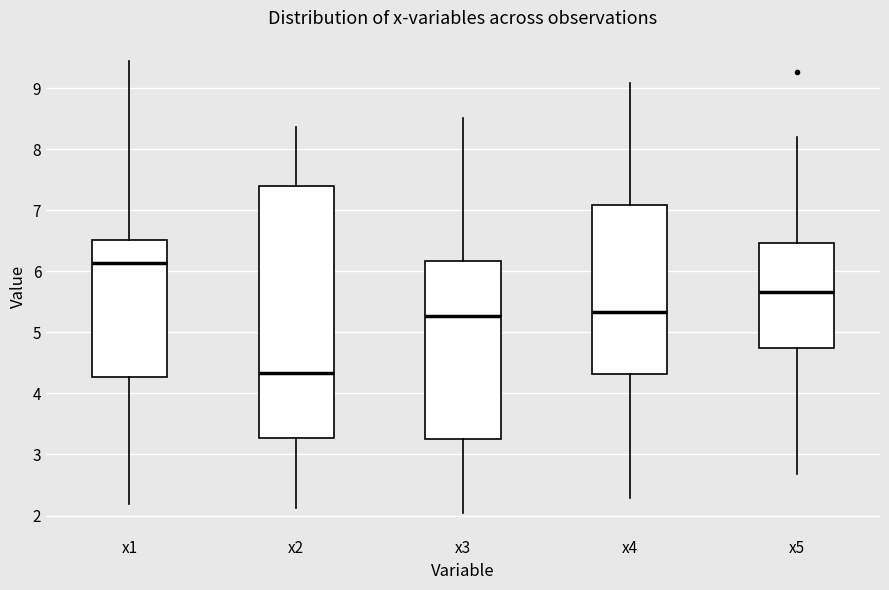

Reading left to right, read every box against the y-axis: the position of its median line, the range the box covers, and the ends of its whiskers. The values are not printed on the chart, so give them approximately, as read against the axis.

x1: median 6.1, box 4.3 to 6.5, whiskers 2.2 to 9.5
x2: median 4.3, box 3.3 to 7.4, whiskers 2.1 to 8.4
x3: median 5.3, box 3.3 to 6.2, whiskers 2.0 to 8.5
x4: median 5.3, box 4.3 to 7.1, whiskers 2.3 to 9.1
x5: median 5.7, box 4.7 to 6.5, whiskers 2.7 to 8.2